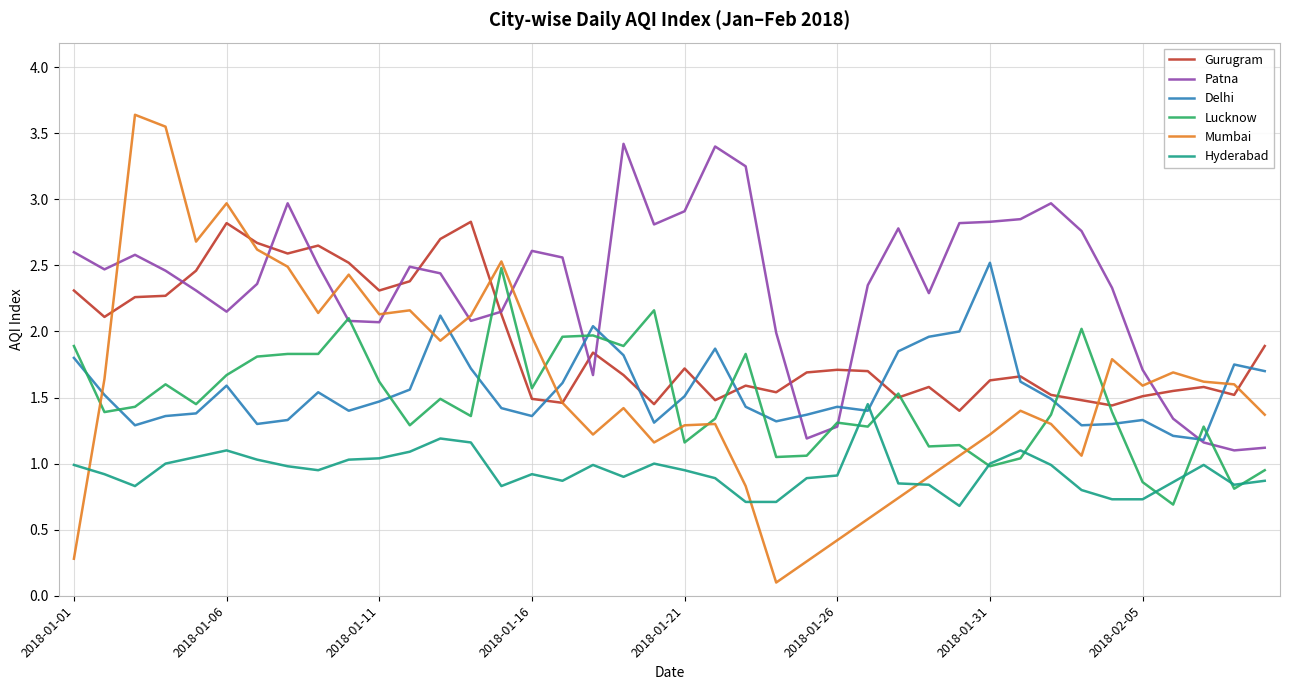

Which series has the largest range (max minus min)?

Mumbai